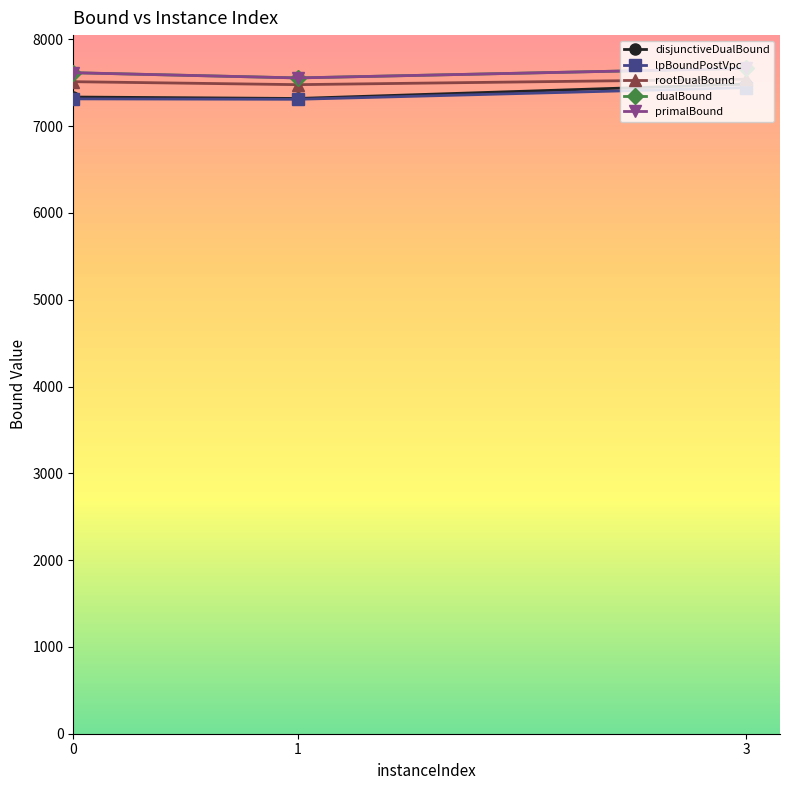

Reading right to left, transcribe all the data shown in this chart.

disjunctiveDualBound: 7483.4	7318.3	7335.0
lpBoundPostVpc: 7443.1	7308.9	7313.7
rootDualBound: 7540.4	7477.5	7511.7
dualBound: 7665.0	7555.0	7615.0
primalBound: 7665.0	7555.0	7615.0